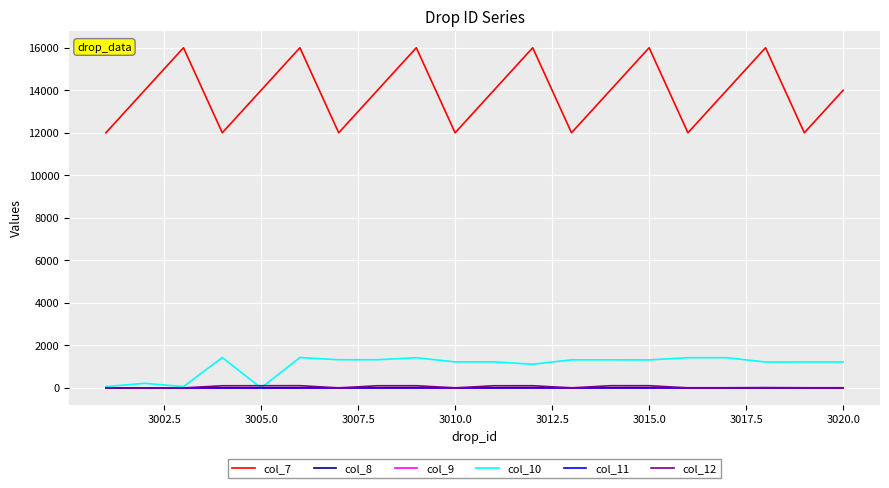

What are all the series names shown in the legend?

col_7, col_8, col_9, col_10, col_11, col_12